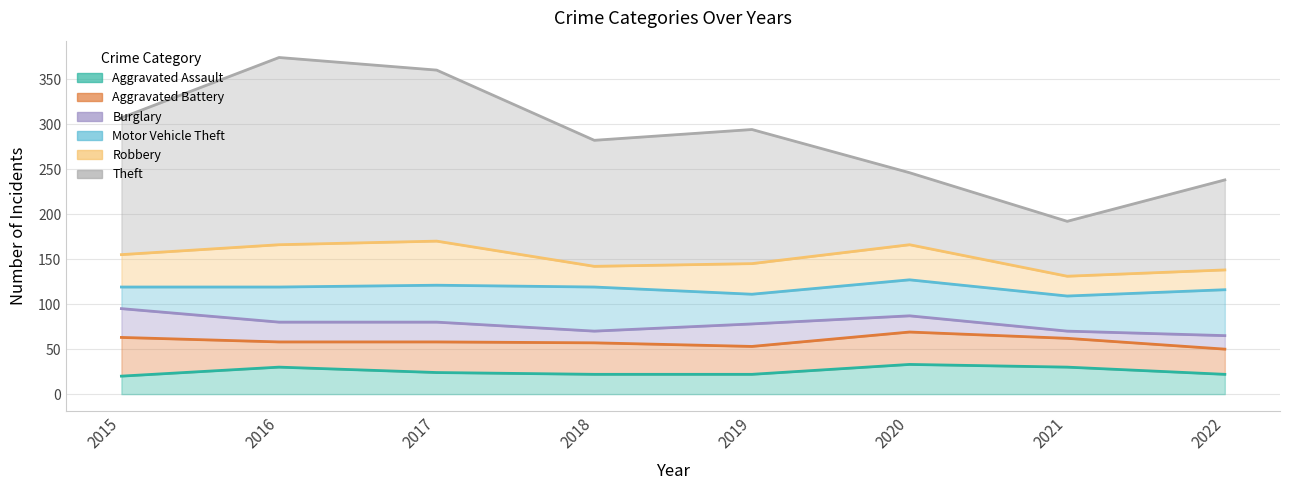

True or false: Theft and Aggravated Battery cross at least once.

False